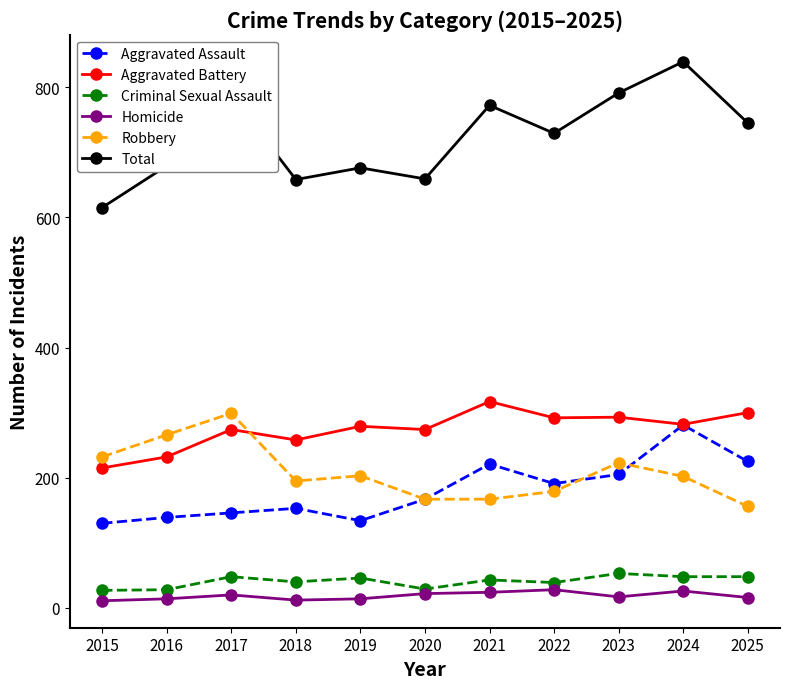

What is the average value of the Homicide series?

19